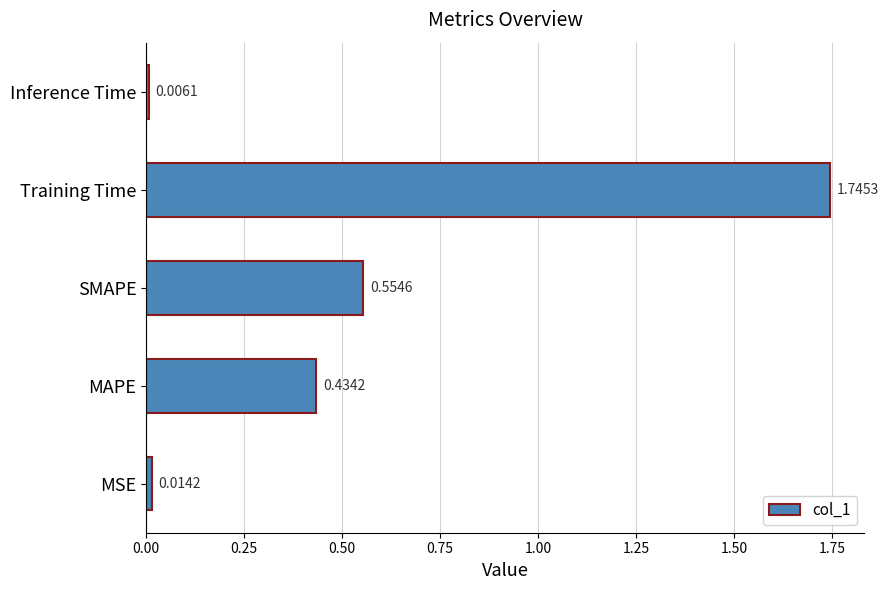

List the labels in order of value, smallest first.

Inference Time, MSE, MAPE, SMAPE, Training Time